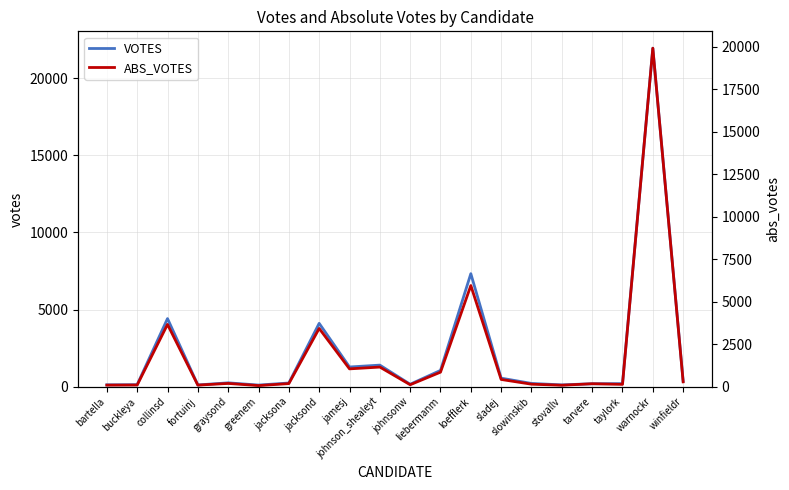

At how many categories does at least one series exceed 14698?

1